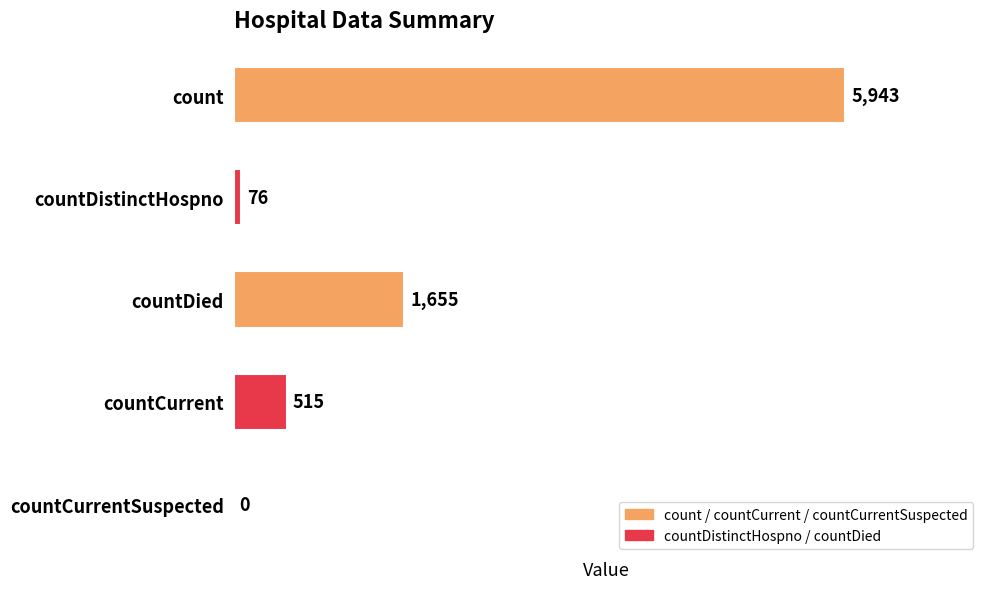

Reading top to bottom, extract all data points from this chart.

count=5943	countDistinctHospno=76	countDied=1655	countCurrent=515	countCurrentSuspected=0